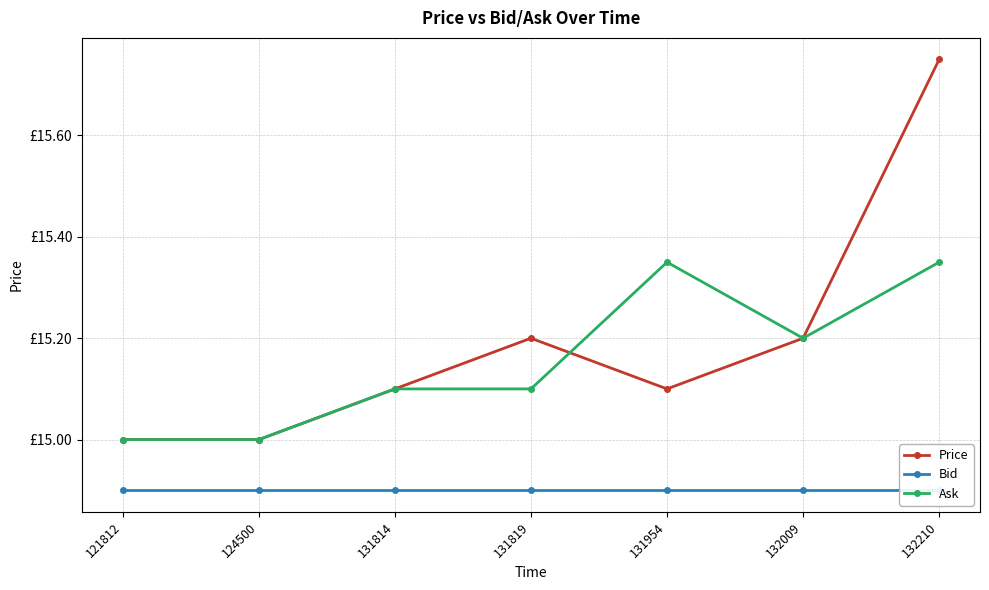

Is it true that Ask equals 15.0 at 124500?

True